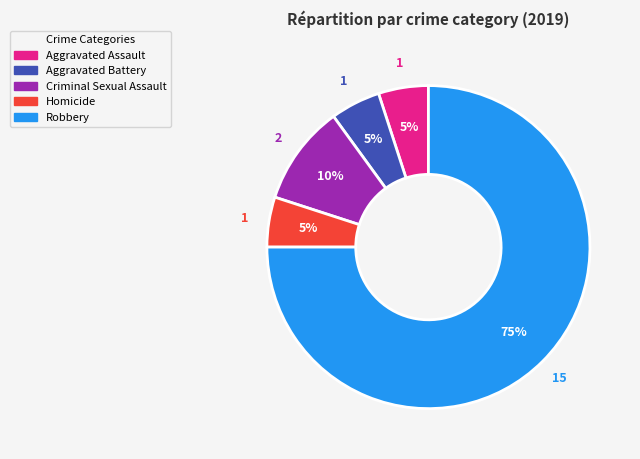

Do Aggravated Assault and Robbery together represent more than half of the pie?

Yes